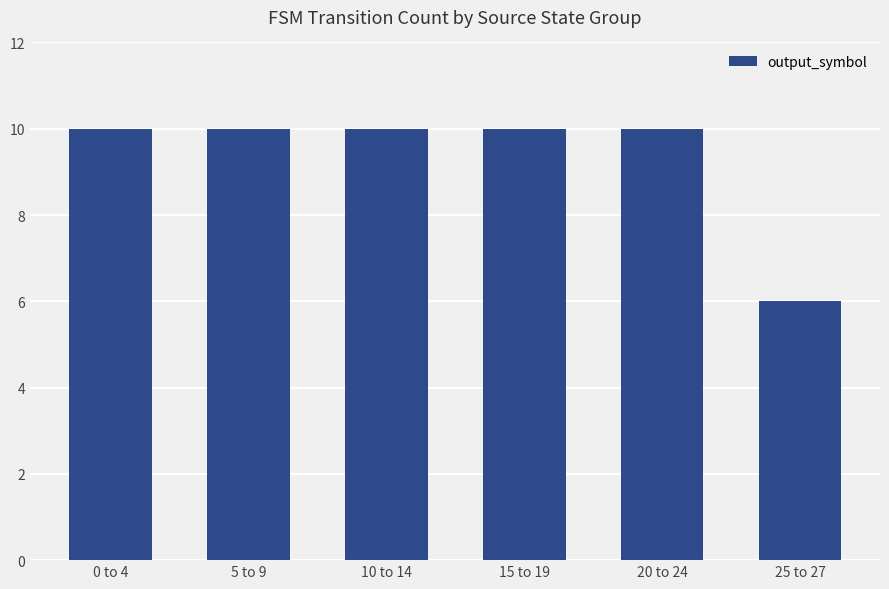

What is the change in value from 5 to 9 to 25 to 27?

-4